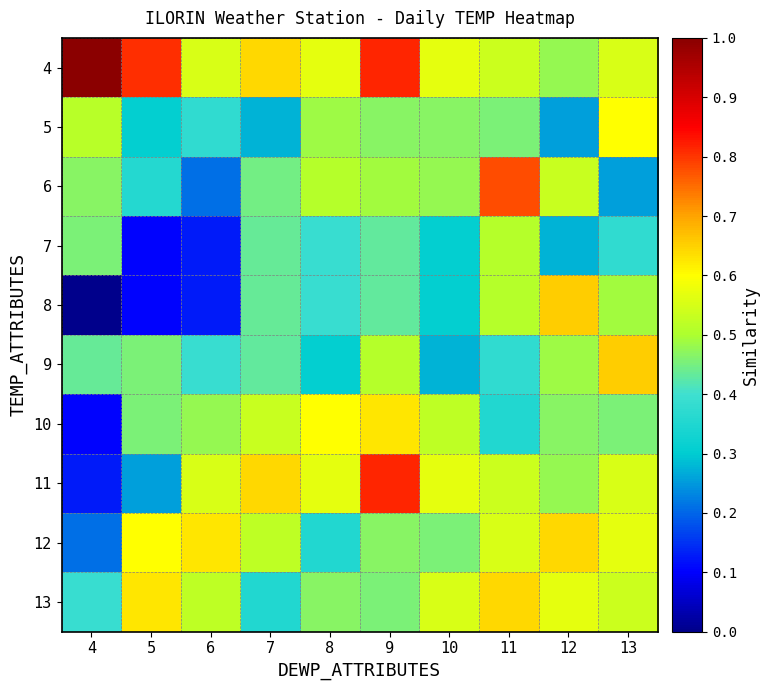

Count the number of data series in this chart.

10